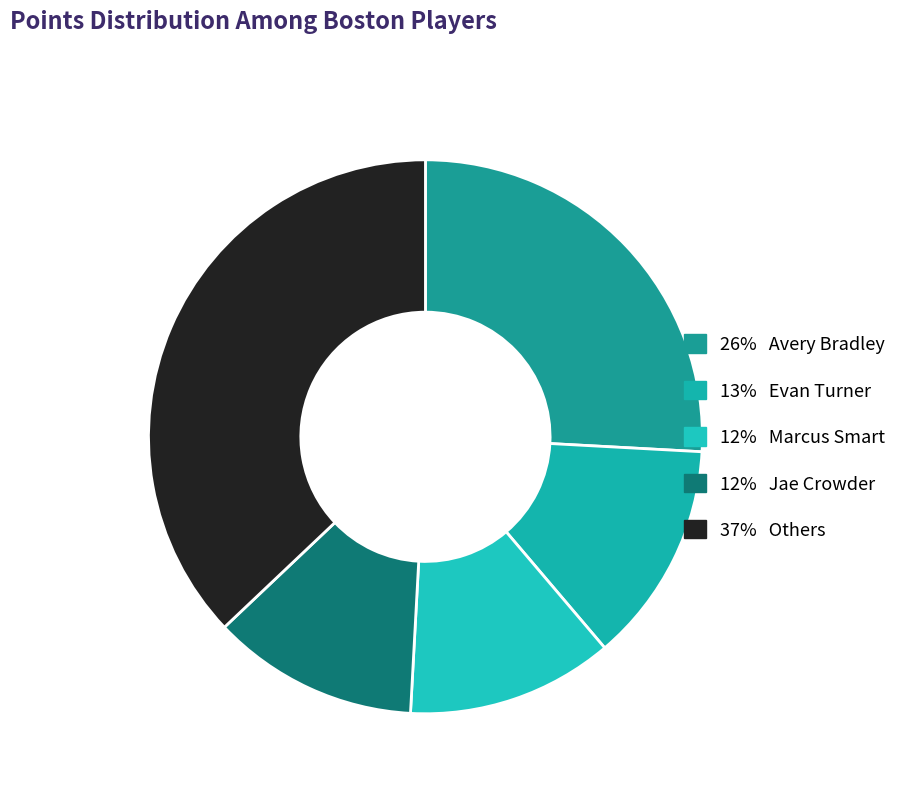

How many segments does this pie chart have?

5